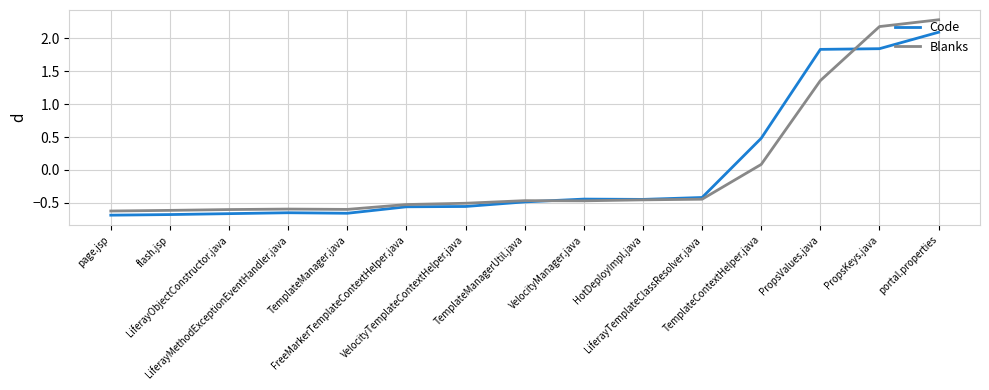

Rank the series by their maximum value, from highest to lowest.

Blanks, Code